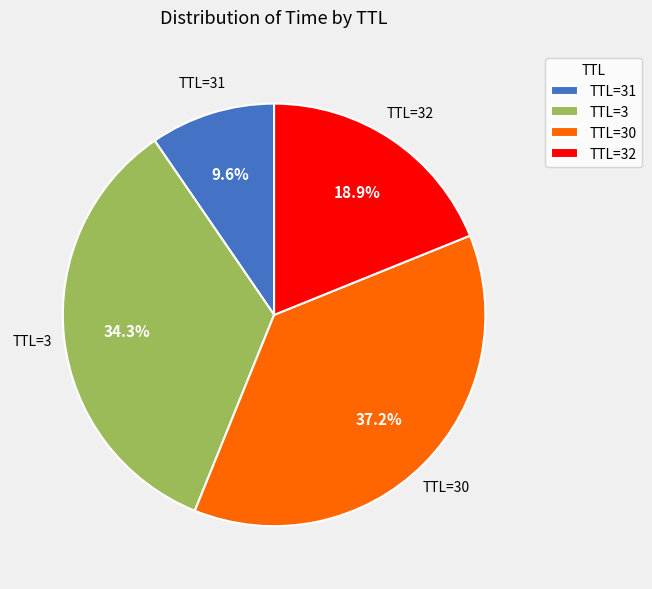

Which category has the biggest portion of the pie?

TTL=30